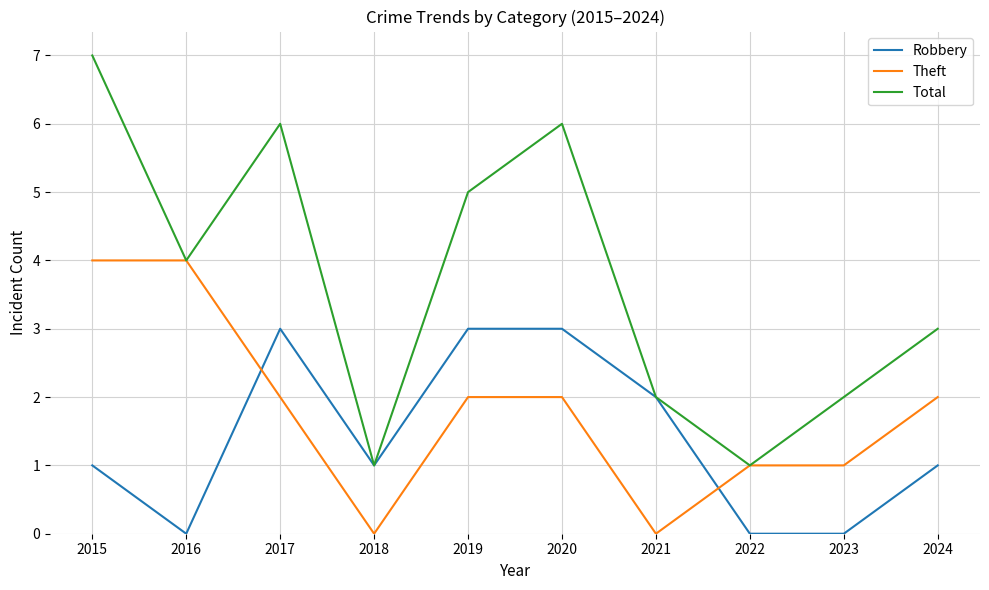

List the series in order of their overall mean, lowest first.

Robbery, Theft, Total